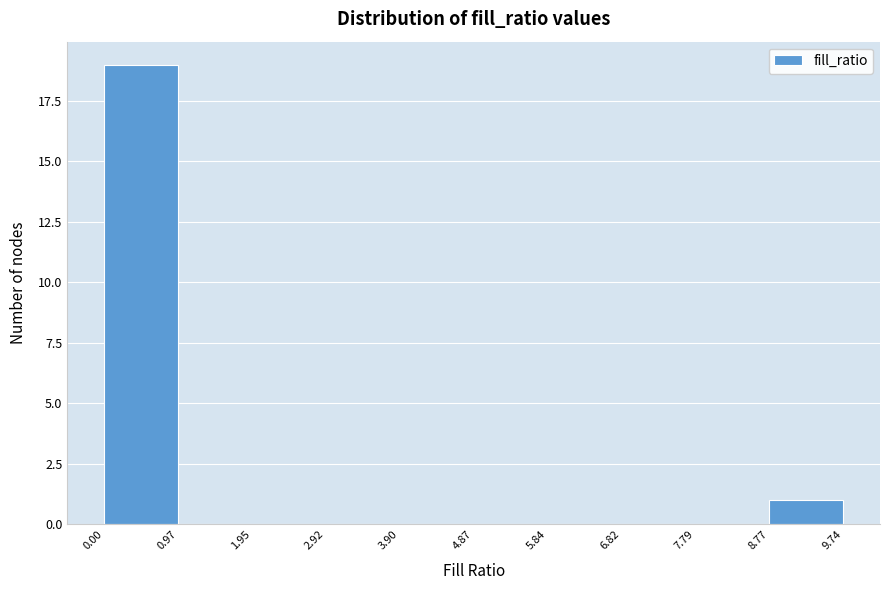

Reading left to right, list every bar in this chart as the range it spans on the x-axis followed by its height. The values are not printed on the chart, so give them approximately, as read against the axis.

0.00 to 0.97: 19
0.97 to 1.95: 0
1.95 to 2.92: 0
2.92 to 3.90: 0
3.90 to 4.87: 0
4.87 to 5.84: 0
5.84 to 6.82: 0
6.82 to 7.79: 0
7.79 to 8.77: 0
8.77 to 9.74: 1